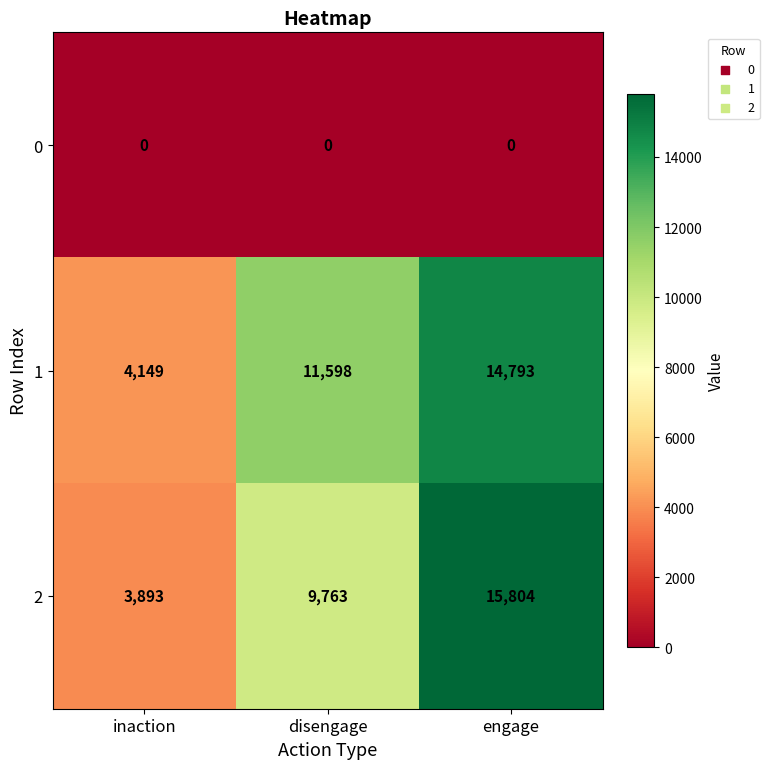

The 2 series shows 15804 at engage. True or false?

True